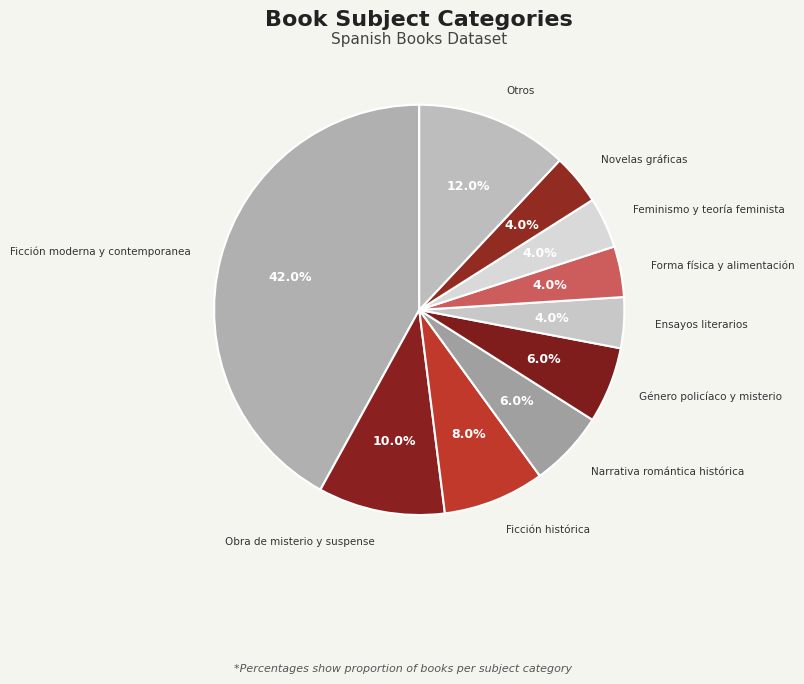

Approximately how many times larger is the value at Otros compared to Feminismo y teoría feminista?

3.0